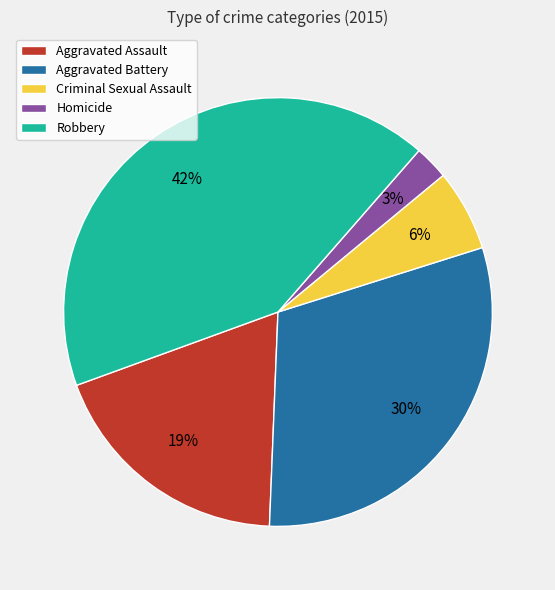

Is Aggravated Assault the majority of the pie?

No